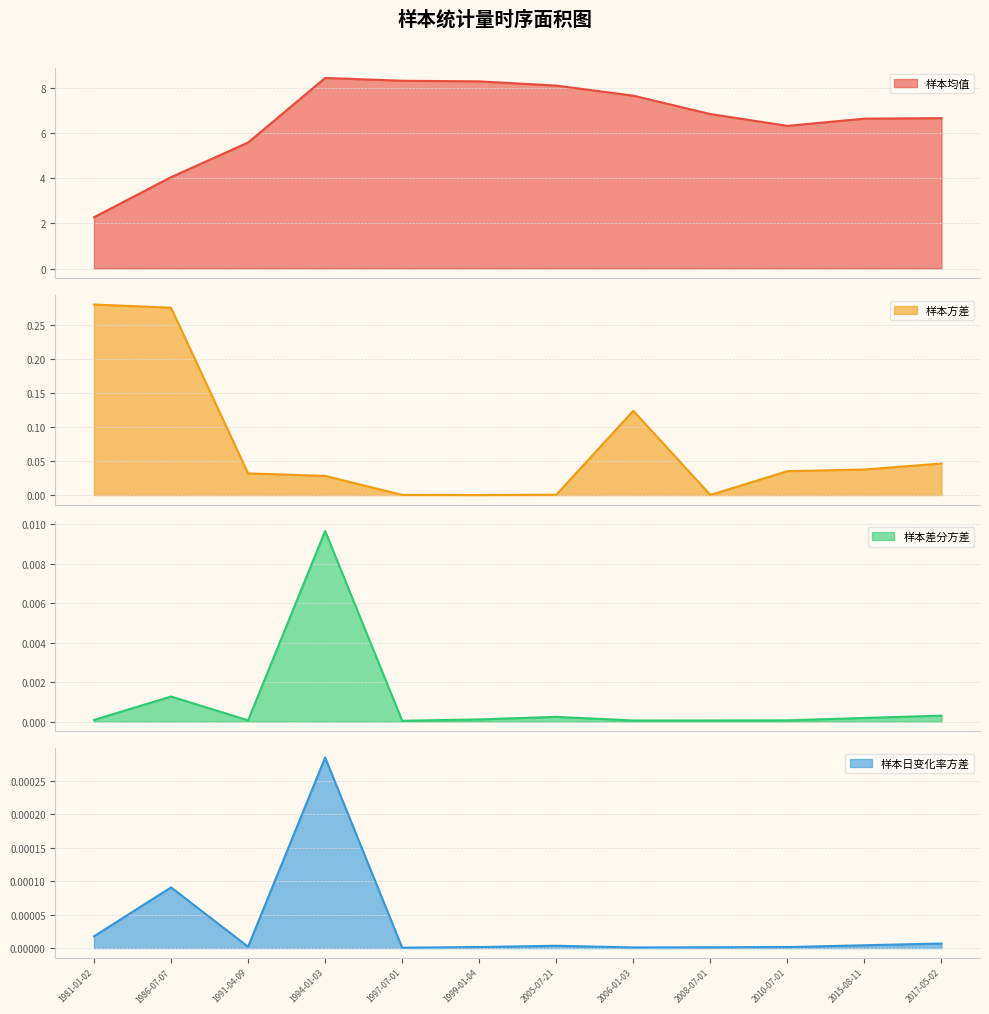

The 样本方差 series shows 0.0 at 2010-07-01. True or false?

True